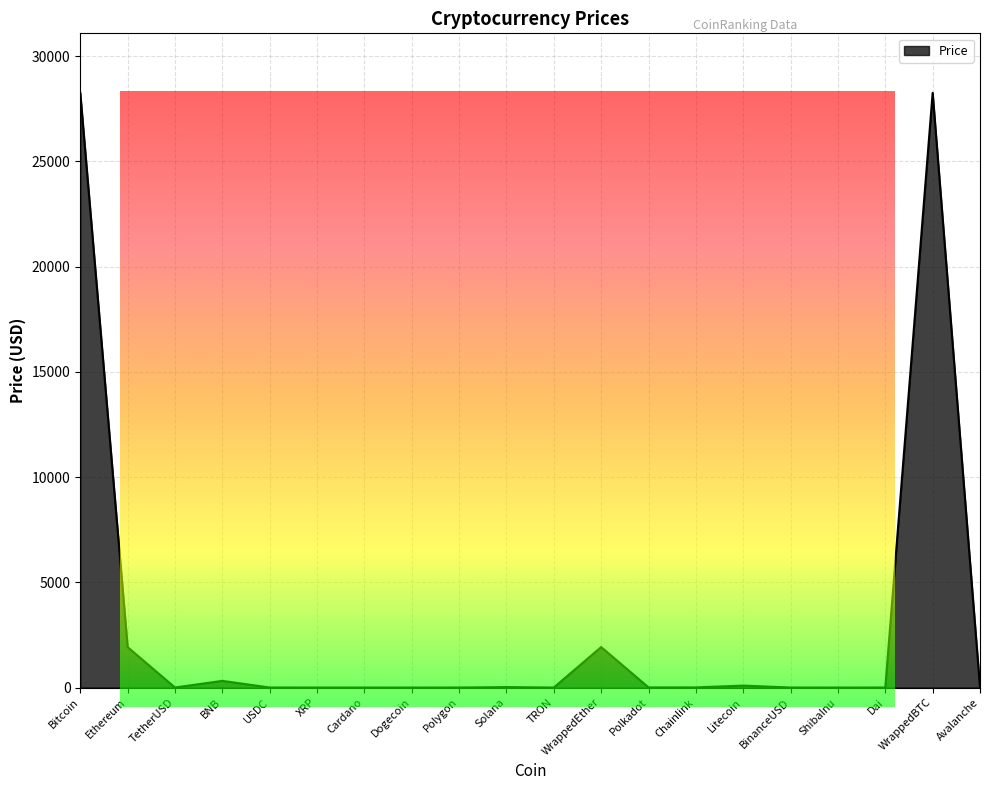

The value at BinanceUSD is 1.0. True or false?

True